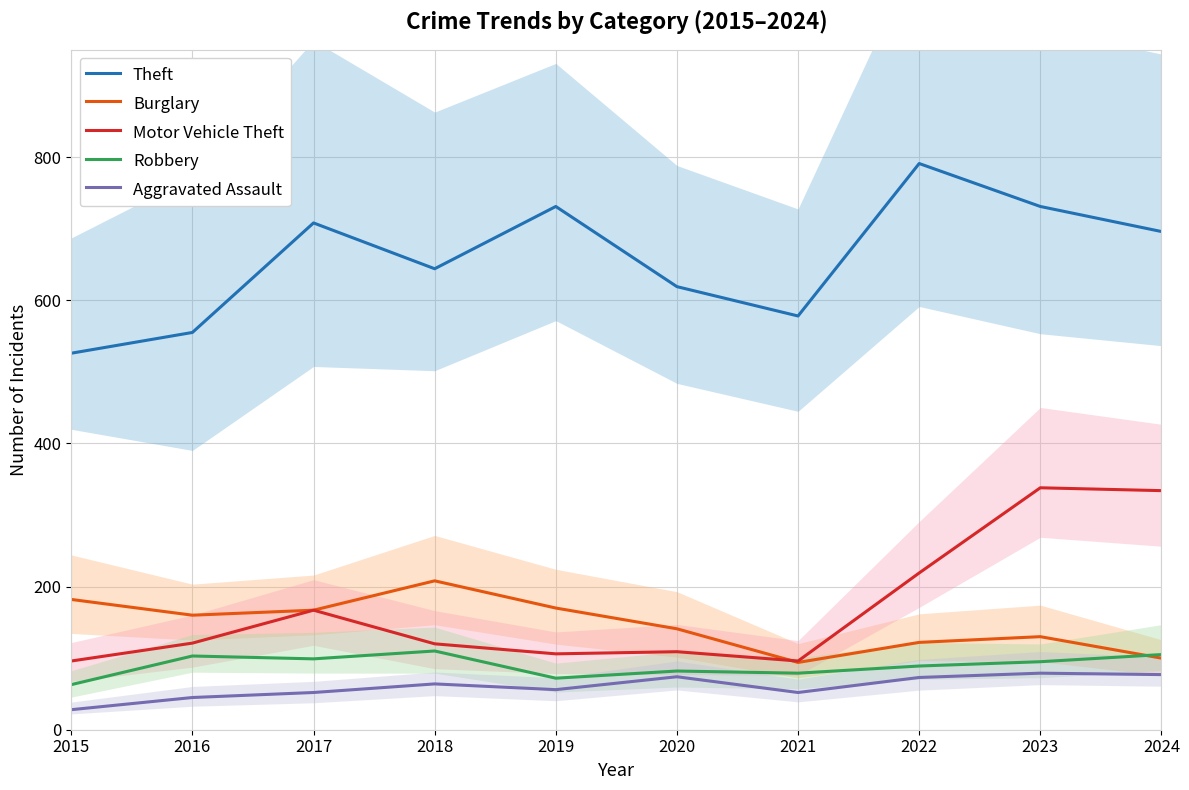

In Robbery, how many points are lower than both neighbors (excluding endpoints)?

3